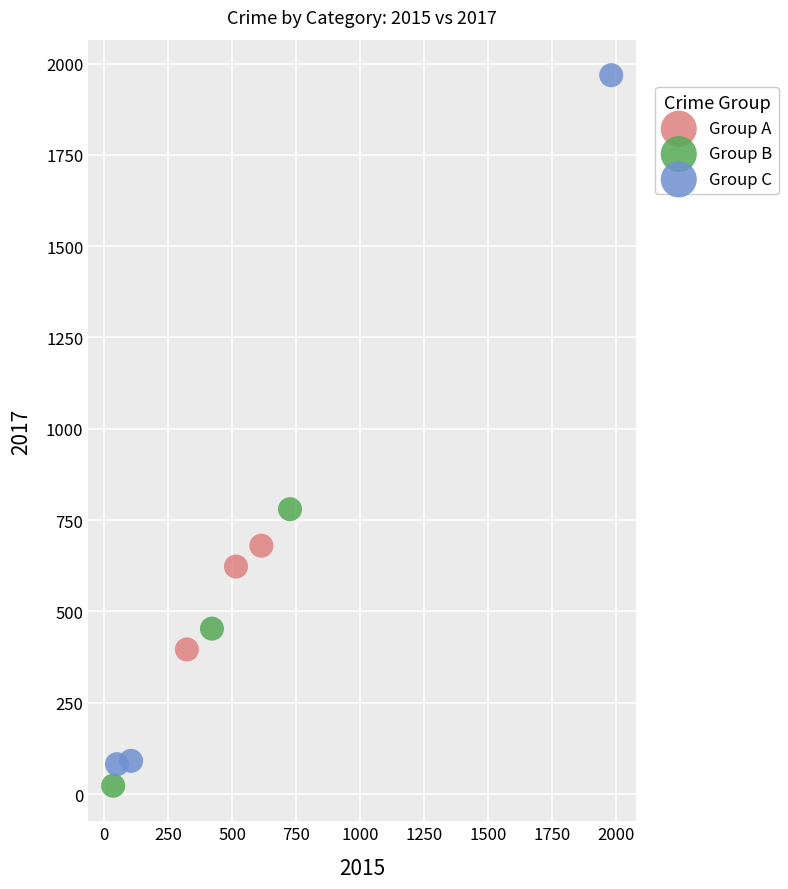

Which series contains the highest Y value?

Group C